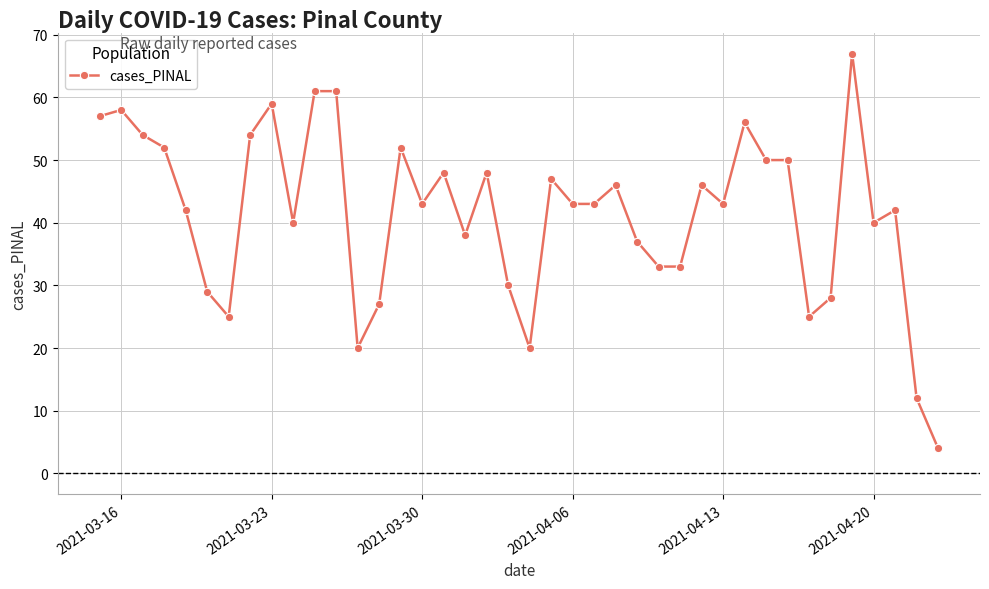

What is the difference between the maximum and minimum values?

63